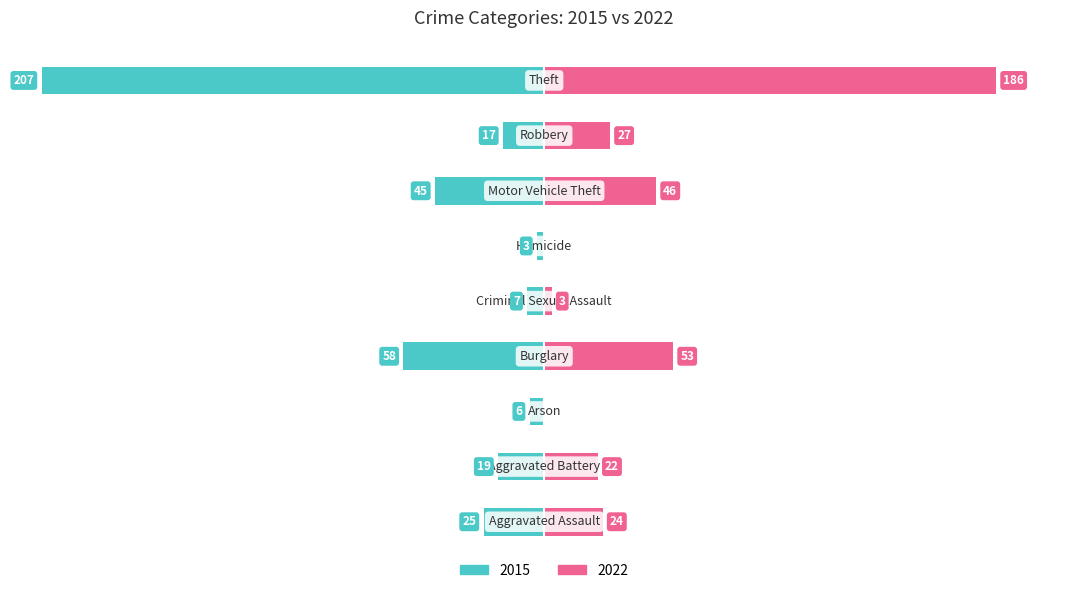

Reading right to left, transcribe all the data shown in this chart.

2015: Theft=-207	Robbery=-17	Motor Vehicle Theft=-45	Homicide=-3	Criminal Sexual Assault=-7	Burglary=-58	Arson=-6	Aggravated Battery=-19	Aggravated Assault=-25
2022: Theft=186	Robbery=27	Motor Vehicle Theft=46	Homicide=0	Criminal Sexual Assault=3	Burglary=53	Arson=0	Aggravated Battery=22	Aggravated Assault=24